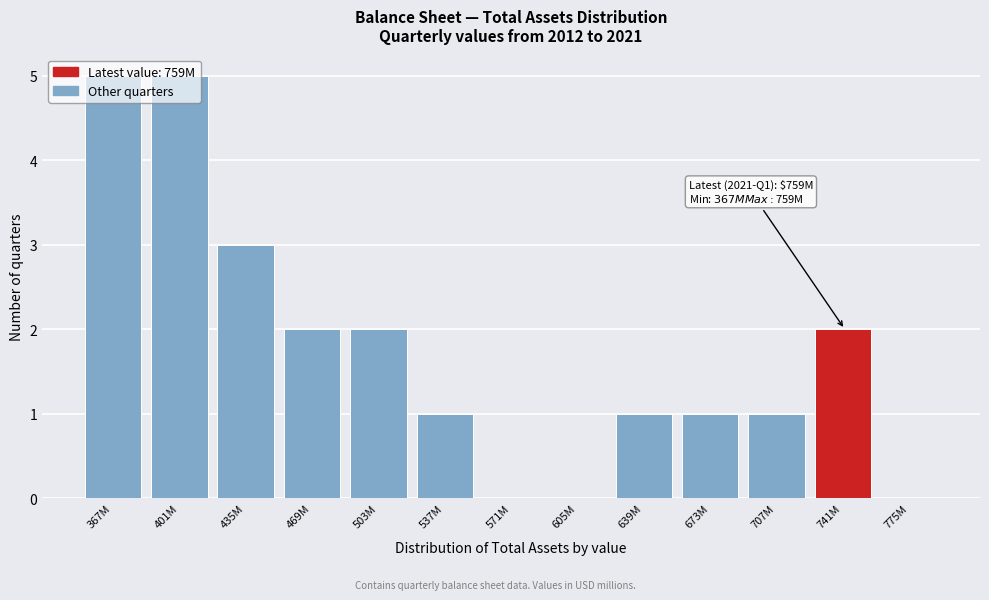

What is the greatest value displayed?

5